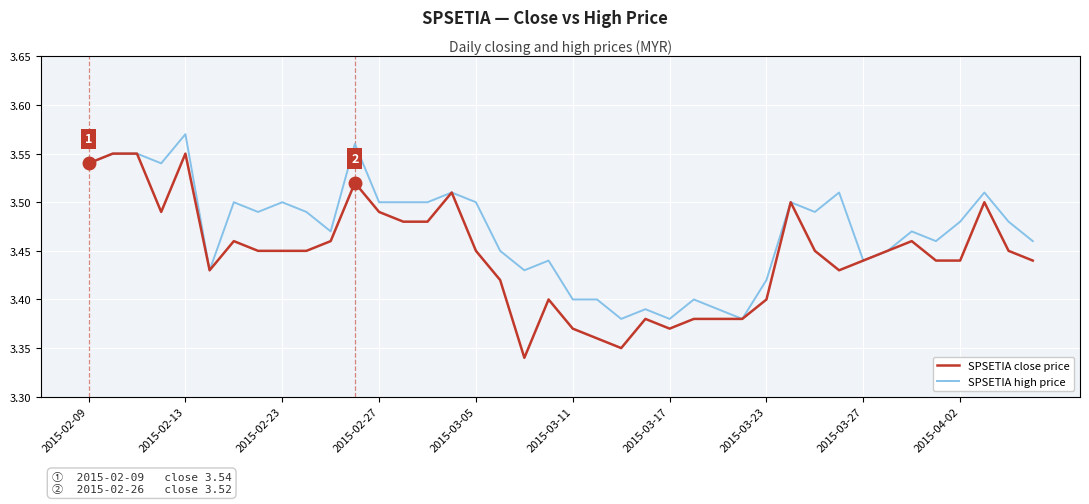

Which series has the largest total across all categories?

SPSETIA high price